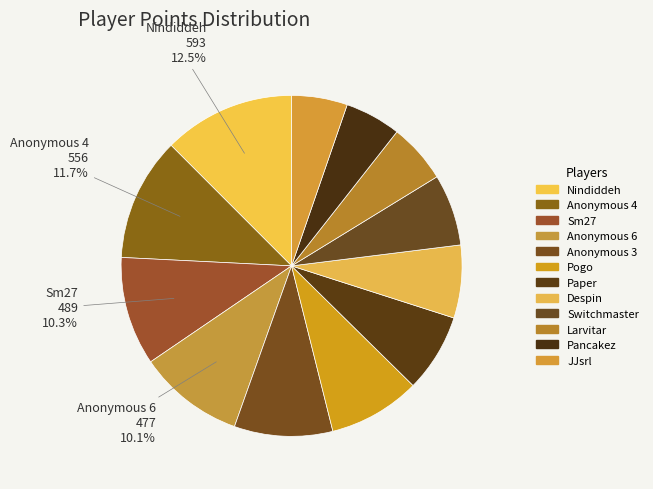

True or false: Pogo accounts for 9% of the total.

True